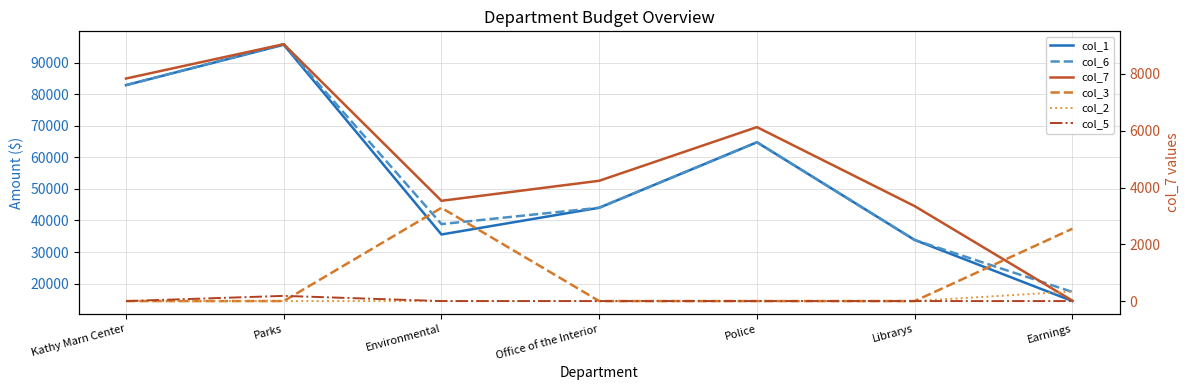

Is it true that col_7 equals 15.4 at Earnings?

True